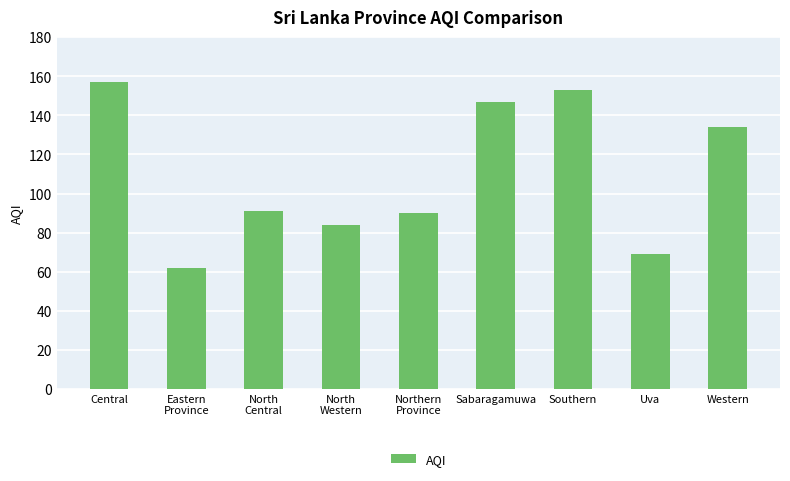

What is the sum of all values?

987